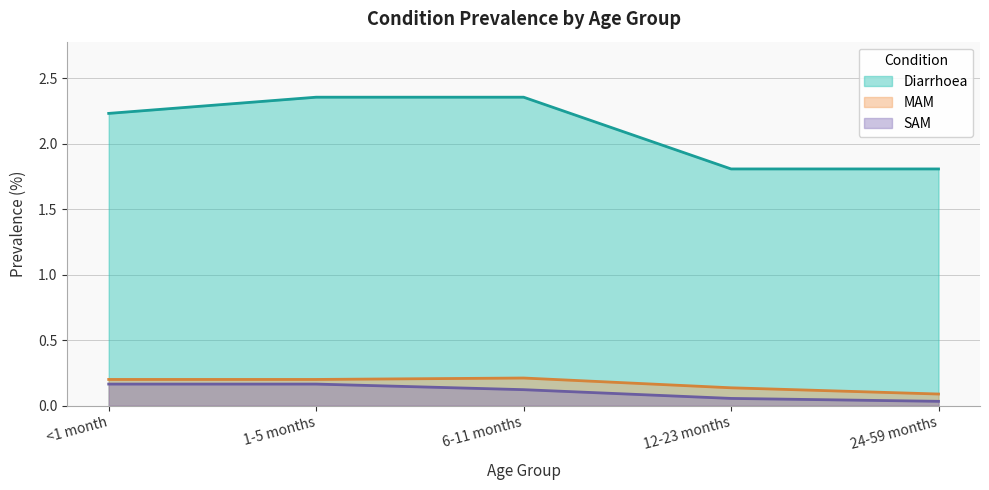

Which has a higher value, 12-23 months or 24-59 months?

12-23 months